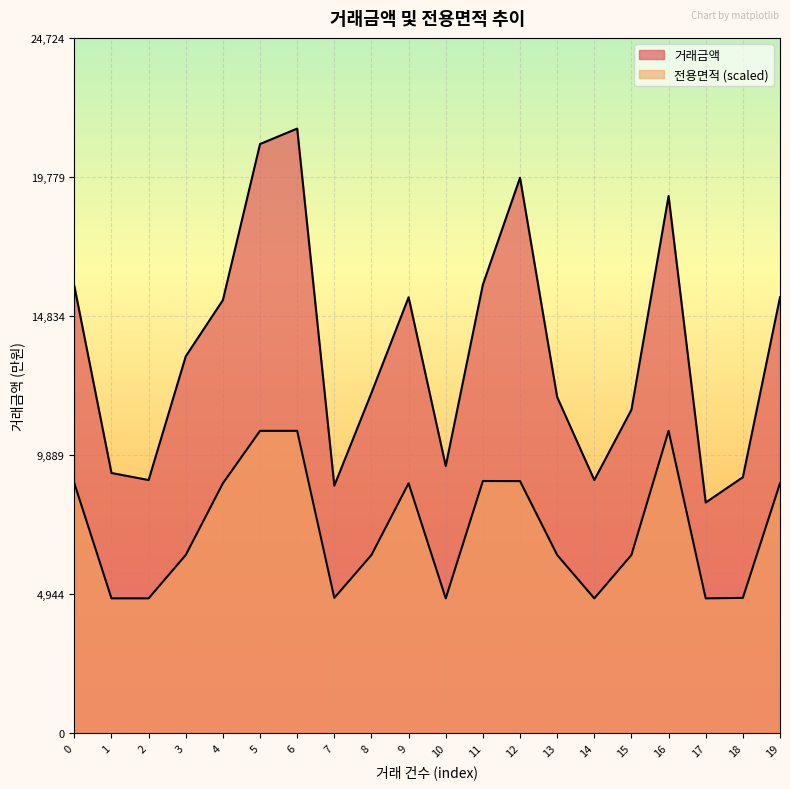

True or false: 전용면적 has a value of 1685.2 at 8.

False